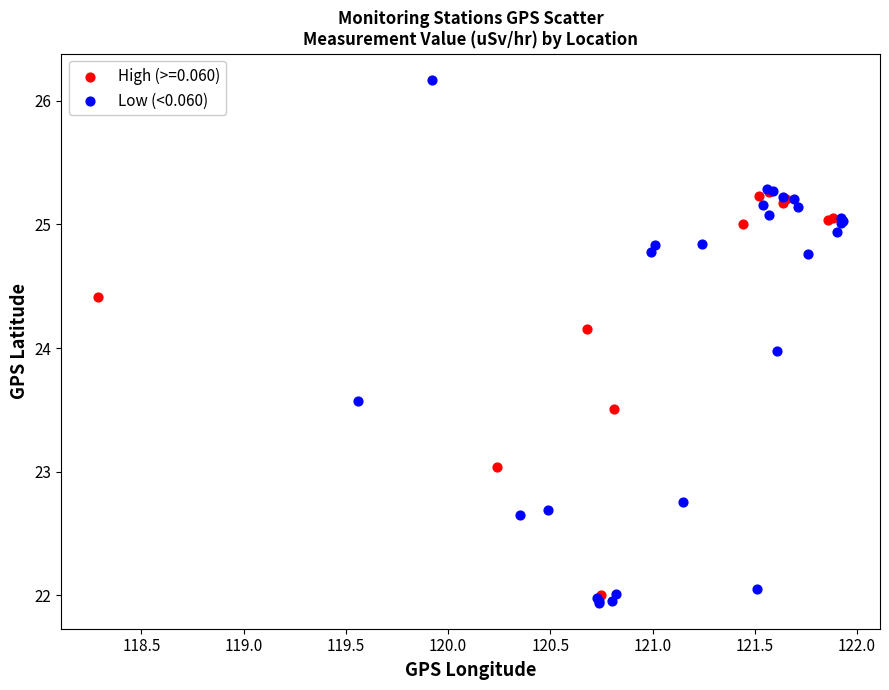

Which series reaches the maximum Y coordinate?

Low (<0.060)